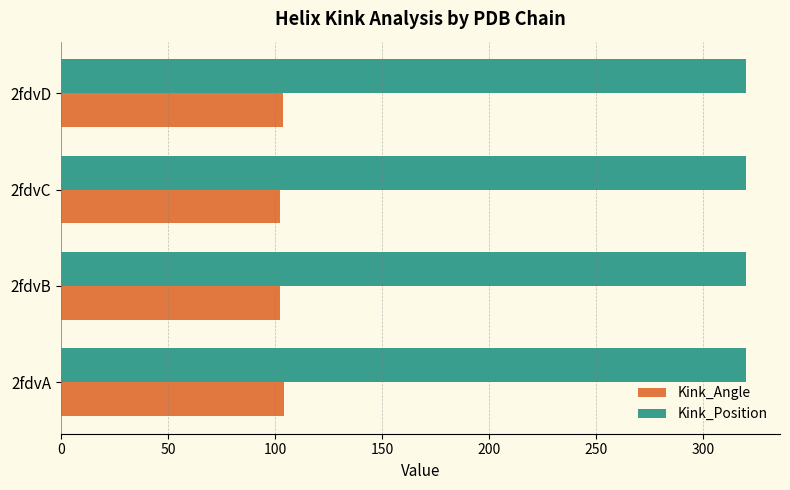

What is the minimum value shown in the chart?

102.4